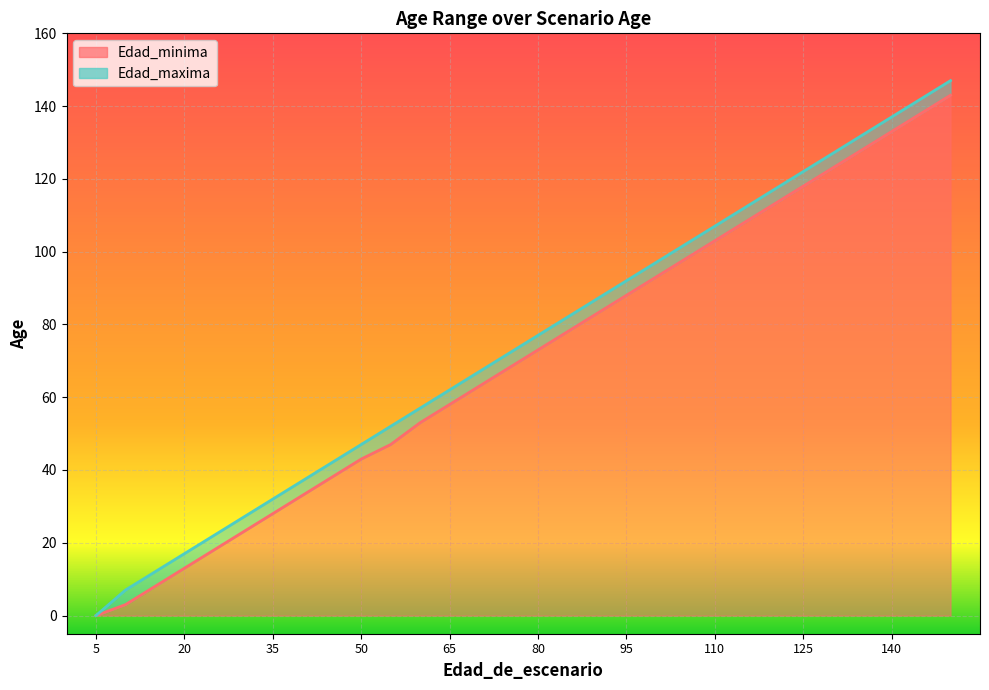

Which series has the largest total across all categories?

Edad_maxima